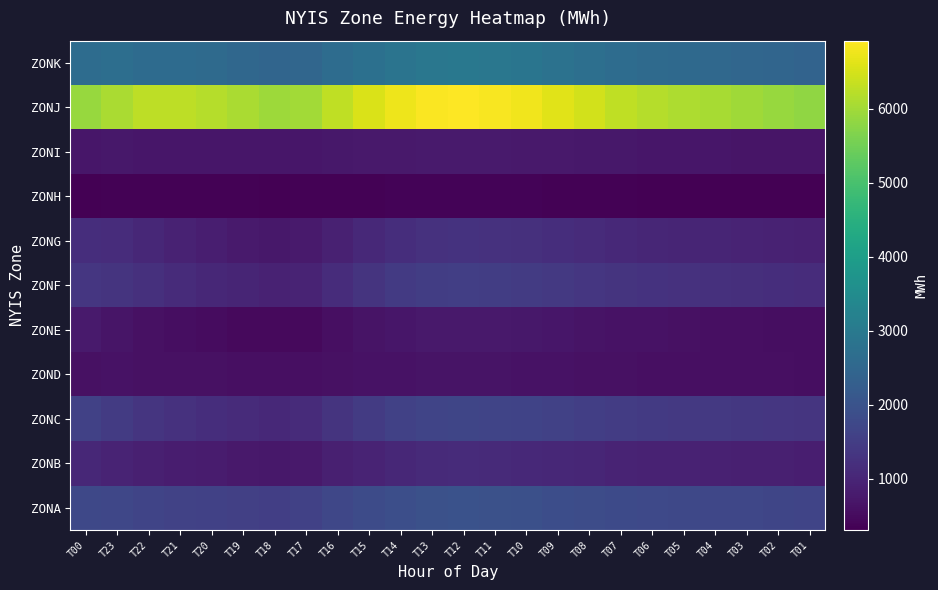

Rank the series by their maximum value, from highest to lowest.

ZONJ, ZONK, ZONA, ZONC, ZONF, ZONG, ZONB, ZONI, ZONE, ZOND, ZONH